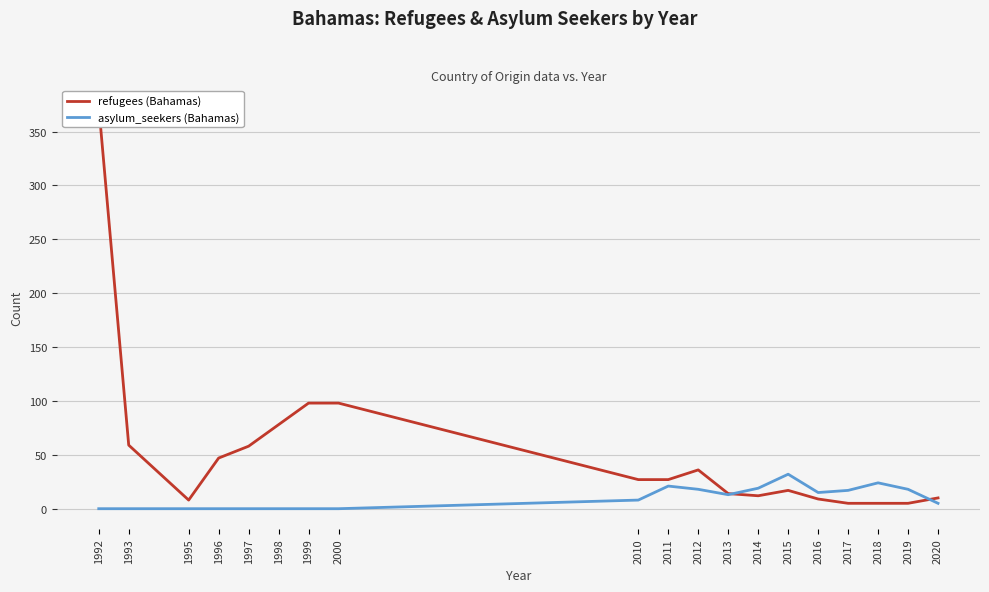

What is the total value across all series at 2014?

31